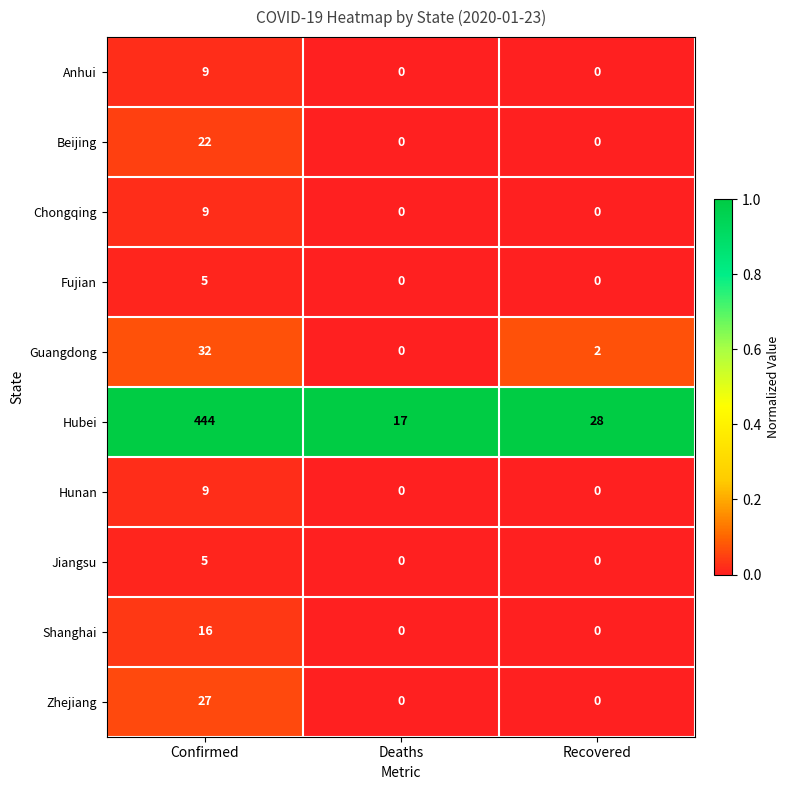

Is it true that Zhejiang equals 0 at Deaths?

True